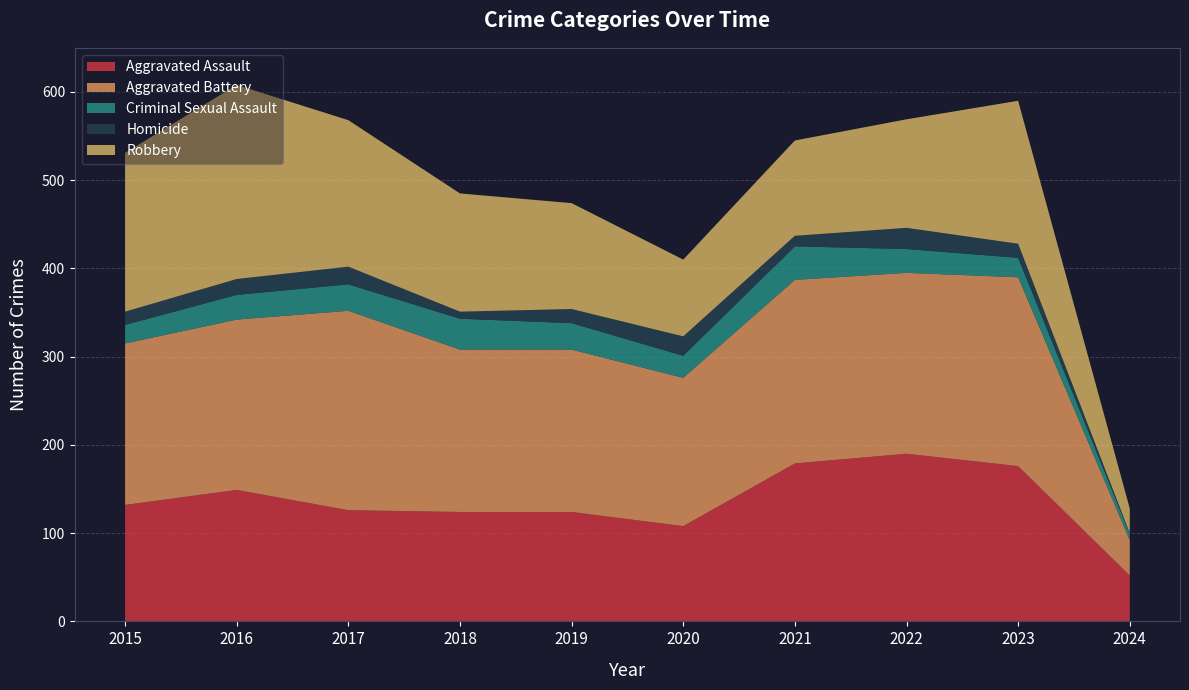

Reading left to right, extract all data points from this chart.

Aggravated Assault: 132	149	126	124	124	108	179	190	176	52
Aggravated Battery: 183	193	226	184	184	168	208	205	214	40
Criminal Sexual Assault: 21	28	30	35	30	25	38	27	22	7
Homicide: 15	18	20	8	16	22	12	24	16	1
Robbery: 180	220	166	134	120	87	108	123	162	28